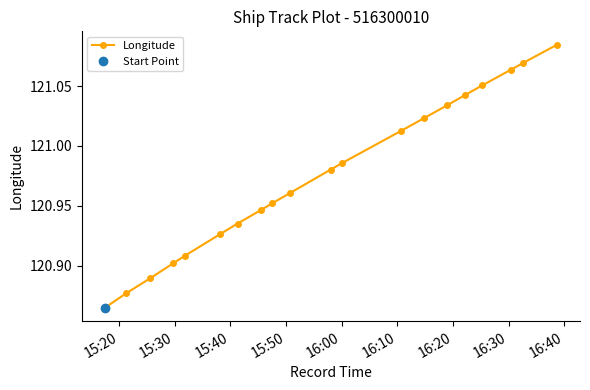

What is the minimum value shown in the chart?

120.9